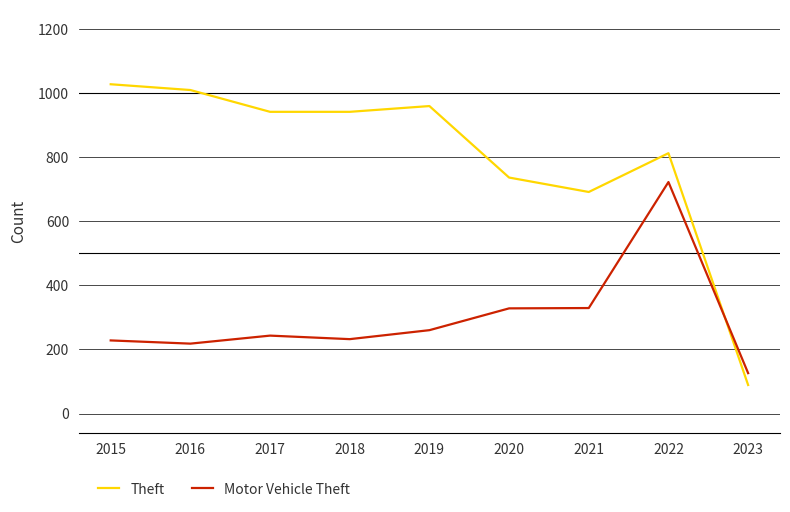

True or false: Motor Vehicle Theft has more than 1 points higher than both neighbors.

True